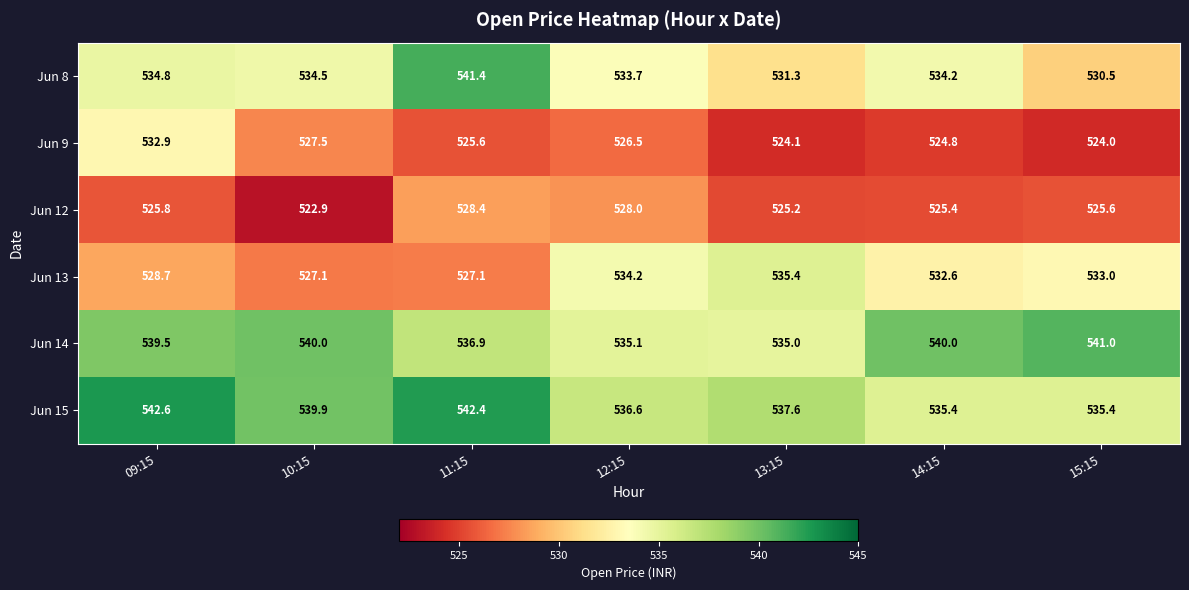

What is the sum of the Jun 9 values at 14:15 and 15:15?

1048.8